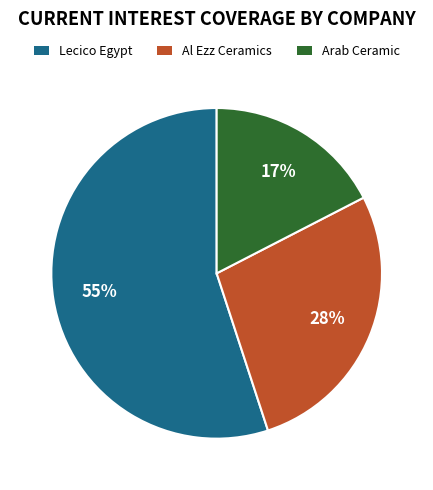

What is the smallest slice in the pie chart?

Arab Ceramic